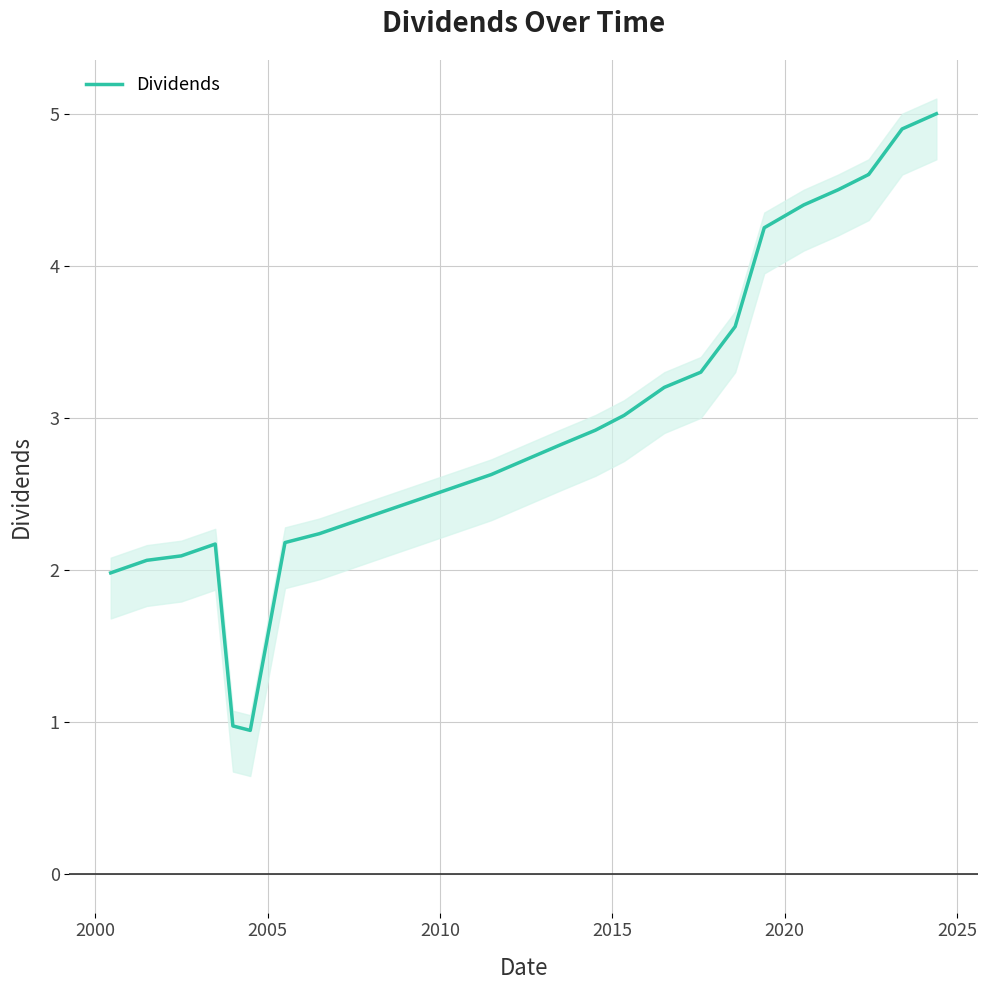

What is the maximum value for Dividends?

5.0